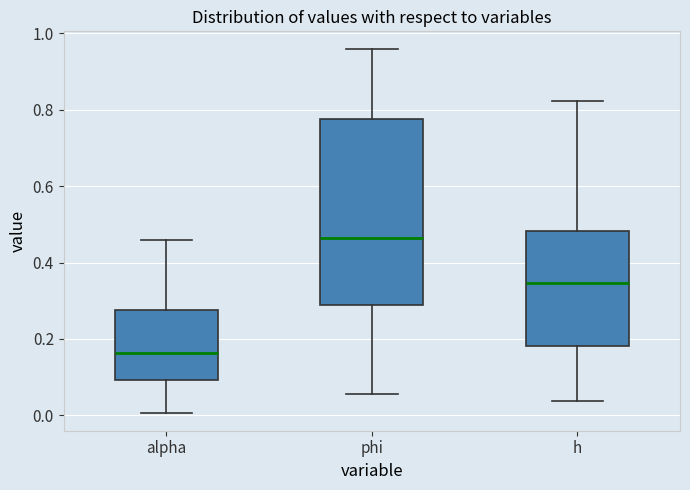

Reading left to right, read every box against the y-axis: the position of its median line, the range the box covers, and the ends of its whiskers. The values are not printed on the chart, so give them approximately, as read against the axis.

alpha: median 0.16, box 0.10 to 0.28, whiskers 0.00 to 0.46
phi: median 0.46, box 0.28 to 0.78, whiskers 0.06 to 0.96
h: median 0.34, box 0.18 to 0.48, whiskers 0.04 to 0.82